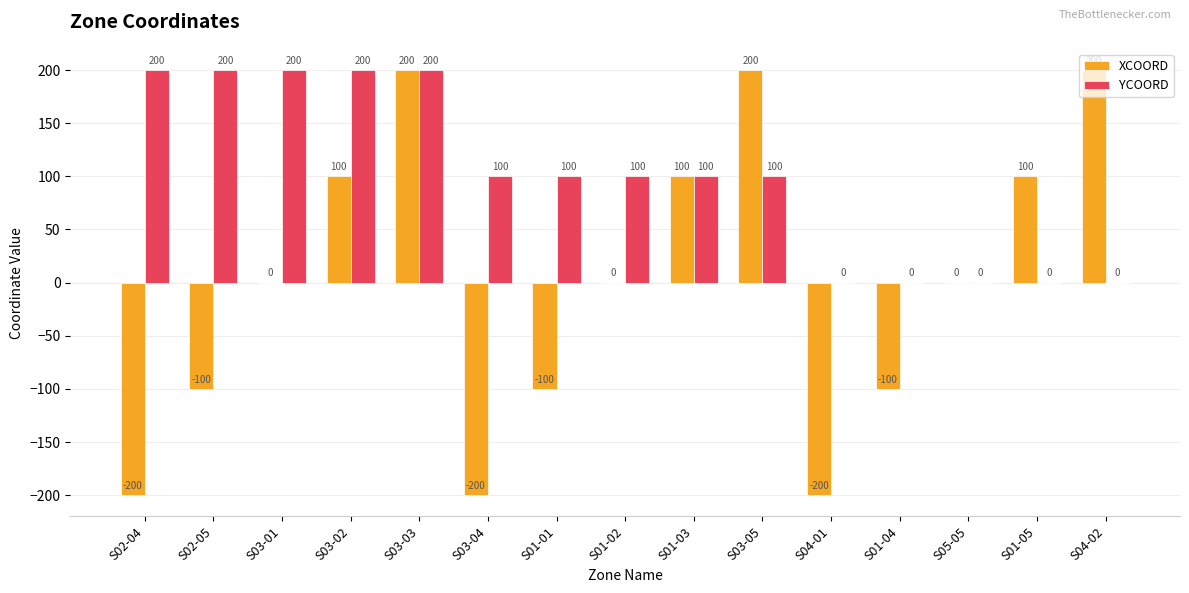

What is the average value of the YCOORD series?

100